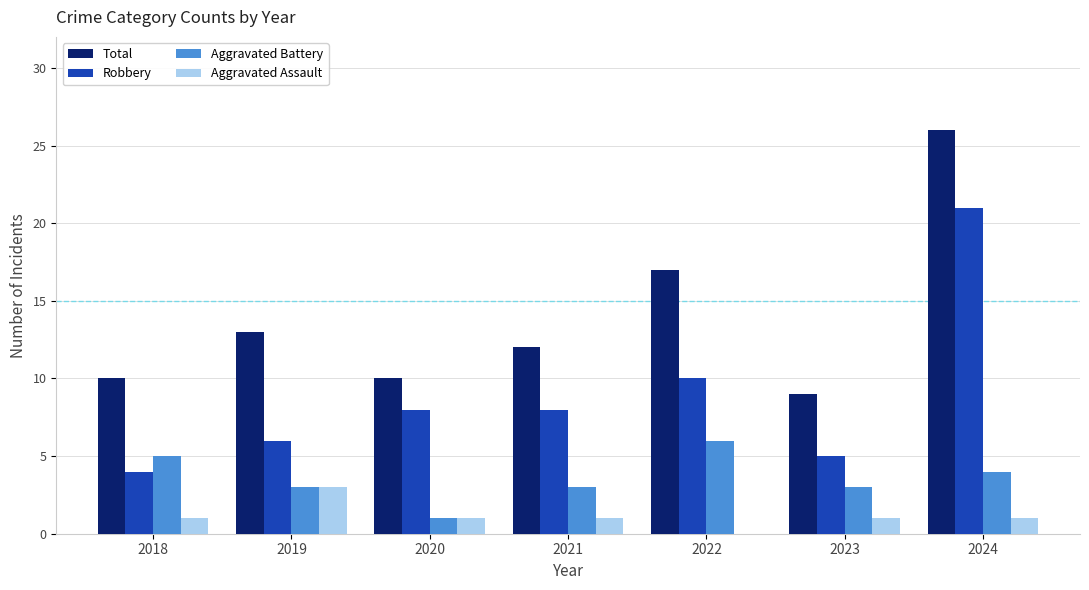

What is the greatest value displayed?

26